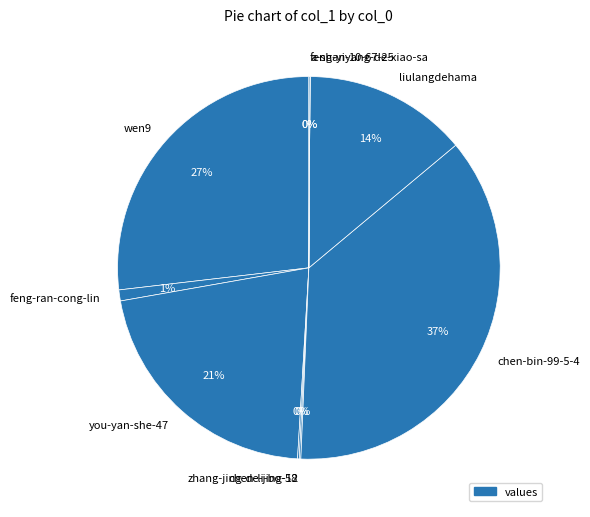

Do chen-bin-99-5-4 and feng-ran-cong-lin together represent more than half of the pie?

No